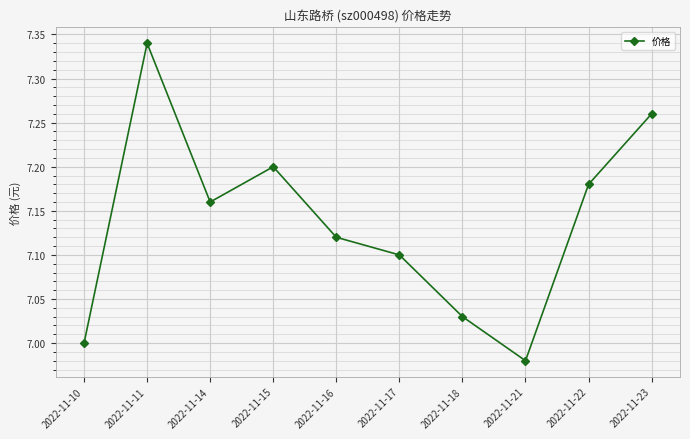

What is the sum of the values at 2022-11-21 and 2022-11-18?

14.0